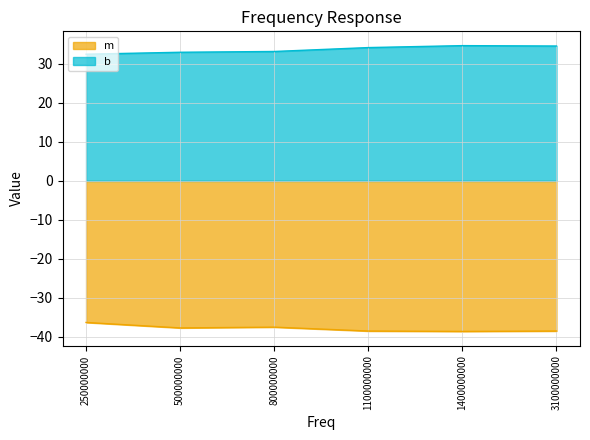

The m series shows -38.5 at 1100000000. True or false?

True